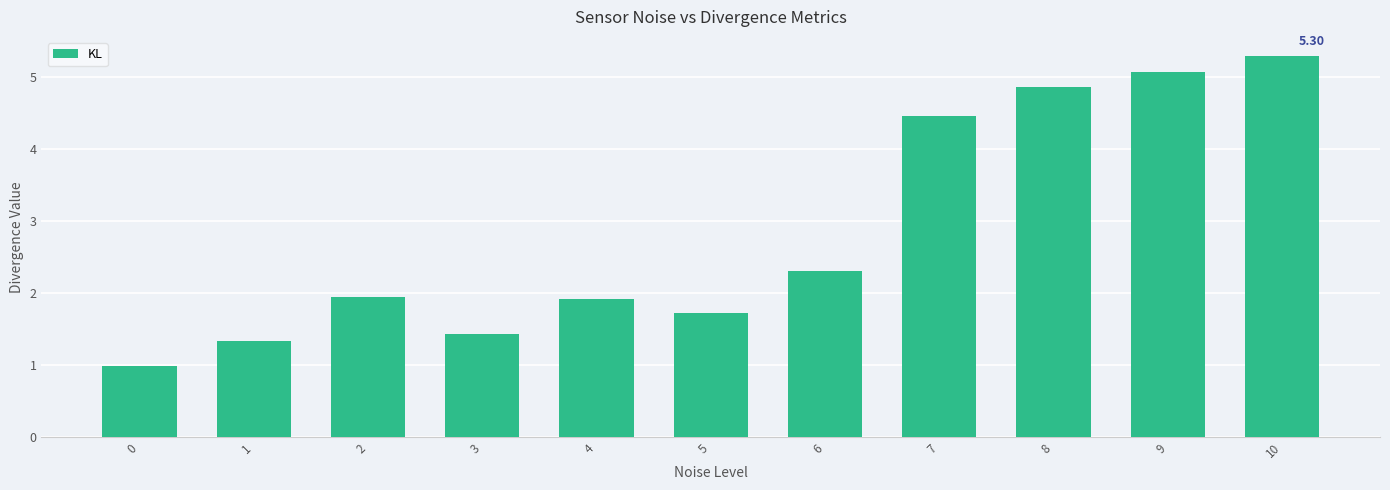

Which has a higher value, 4 or 7?

7